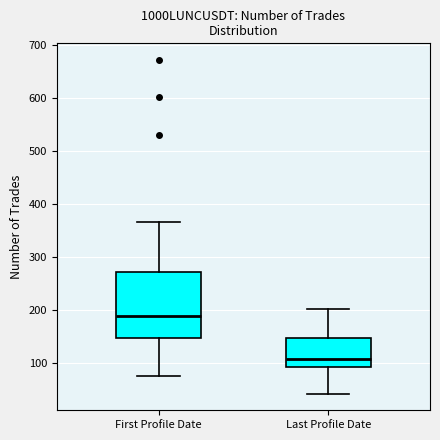

Reading left to right, read every box against the y-axis: the position of its median line, the range the box covers, and the ends of its whiskers. The values are not printed on the chart, so give them approximately, as read against the axis.

First Profile Date: median 190, box 150 to 270, whiskers 80 to 370
Last Profile Date: median 110, box 90 to 150, whiskers 40 to 200